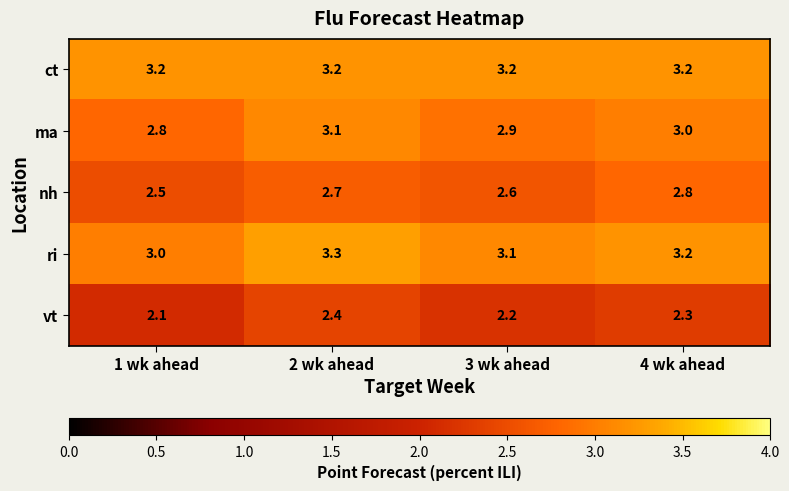

Is it true that vt equals 2.1 at 1 wk ahead?

True